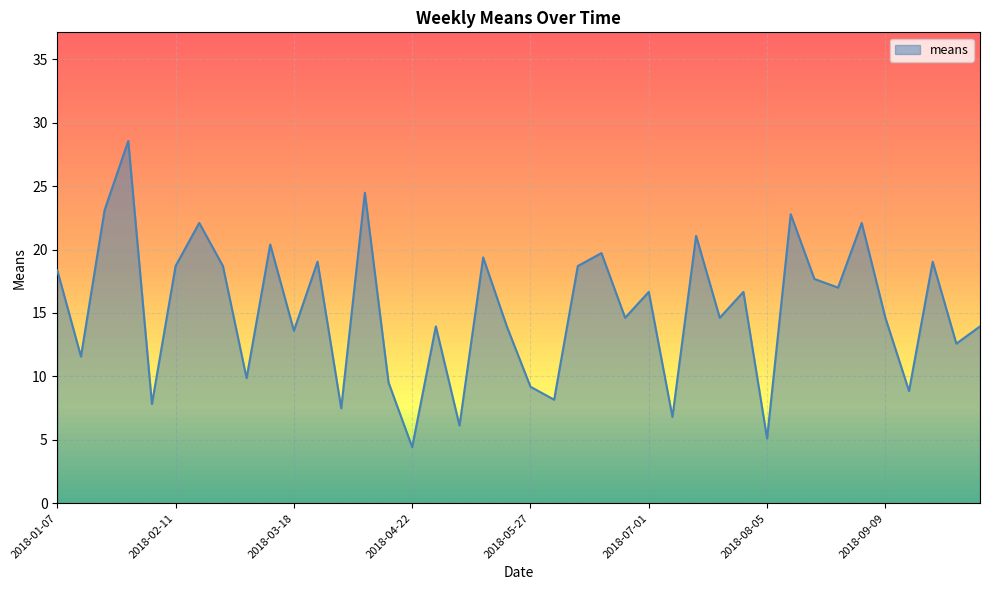

What is the difference between the maximum and minimum values?

24.1